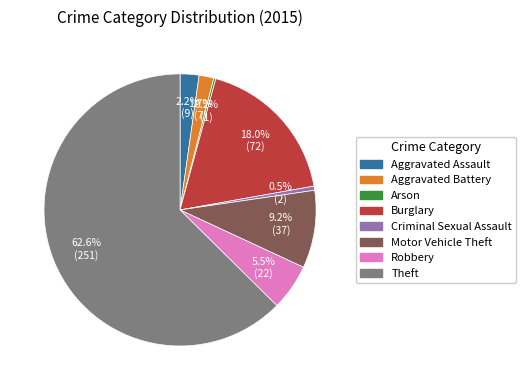

Is Theft the majority of the pie?

Yes